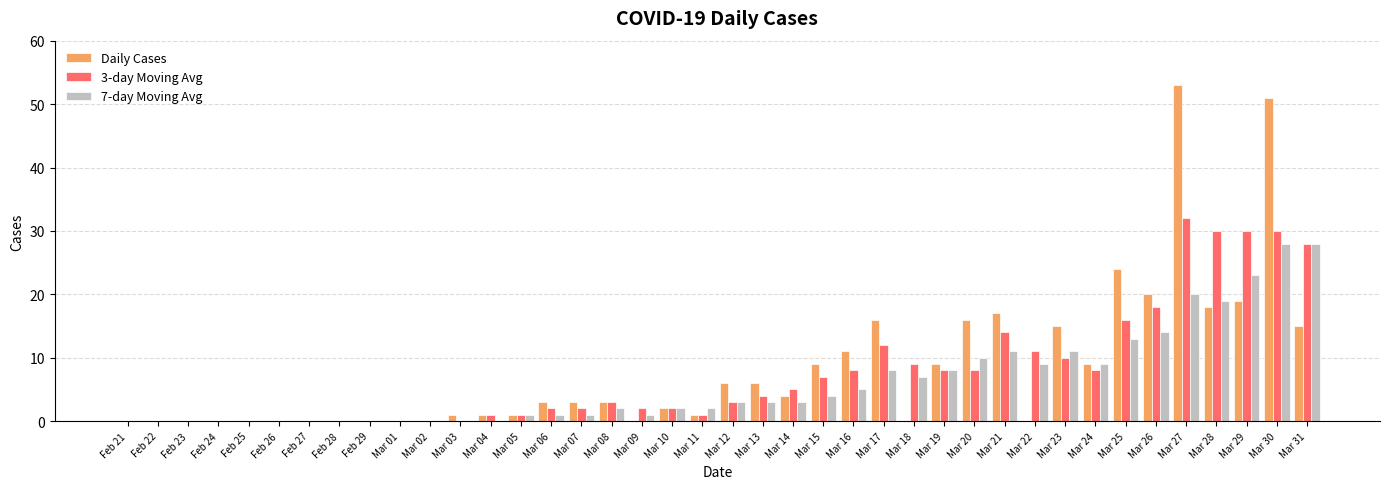

At which label does 7-day Moving Avg first exceed 3?

Mar 15